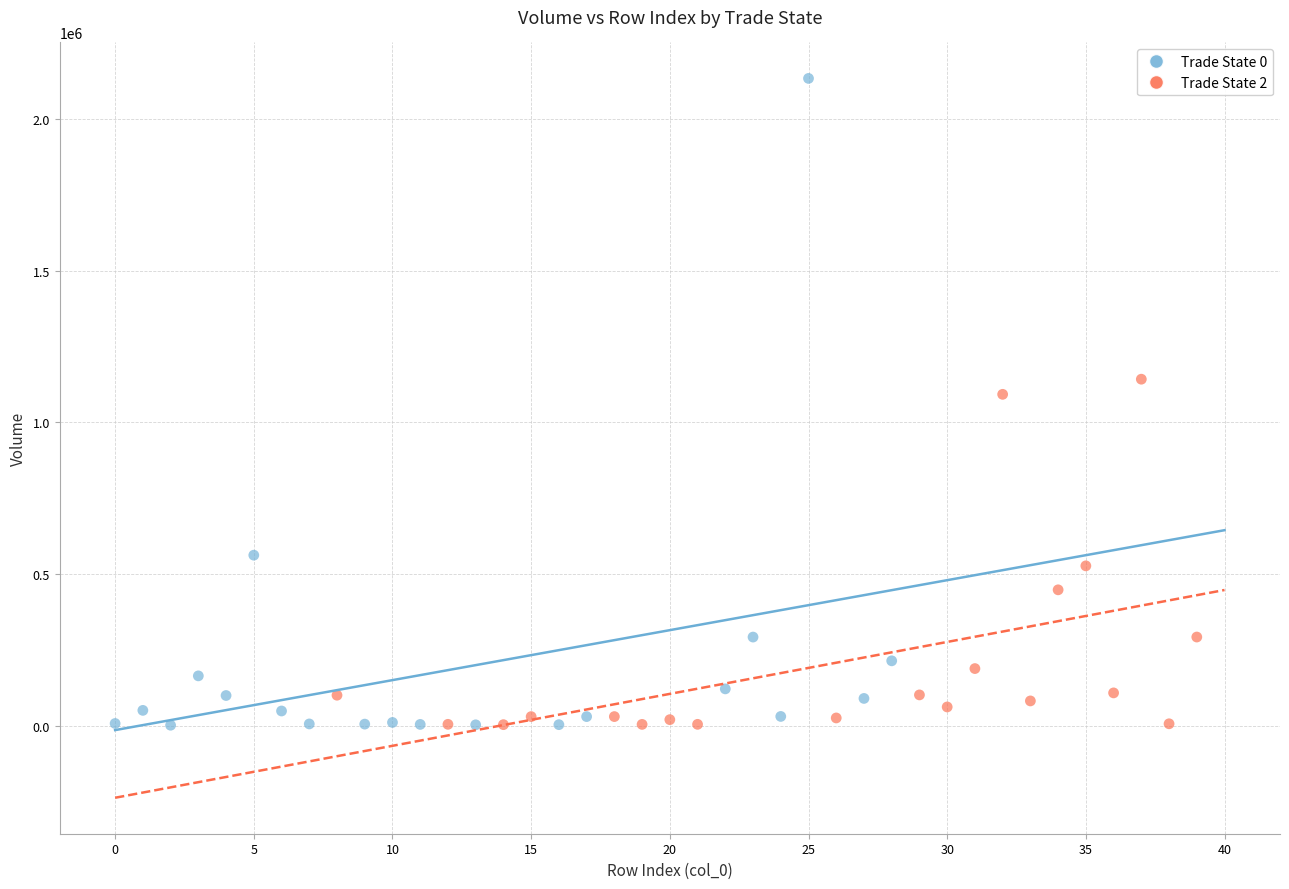

Which series contains the highest Y value?

Trade State 0